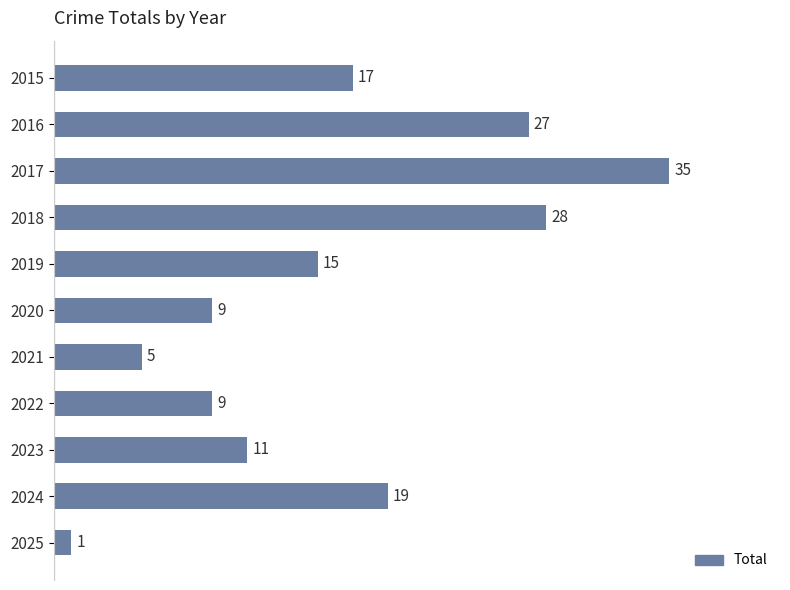

What is the difference between the maximum and second lowest values?

30